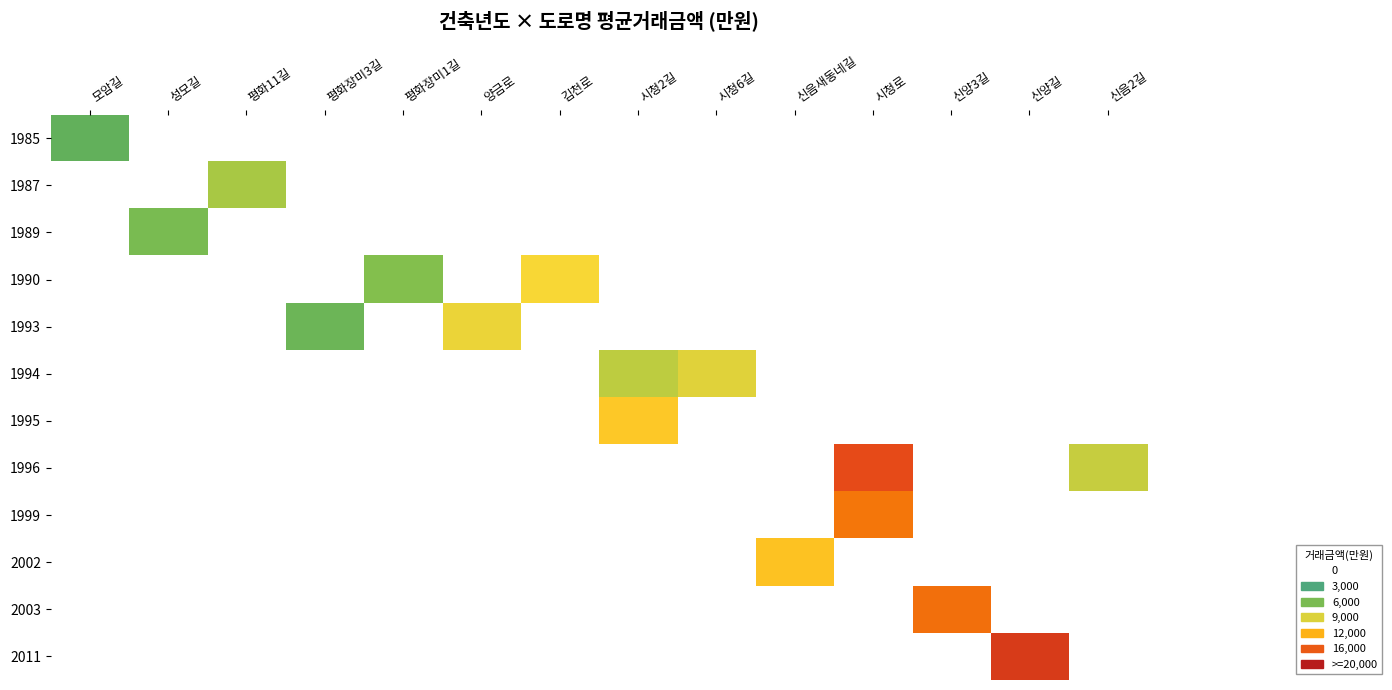

At which category is the sum across all series the highest?

시청로